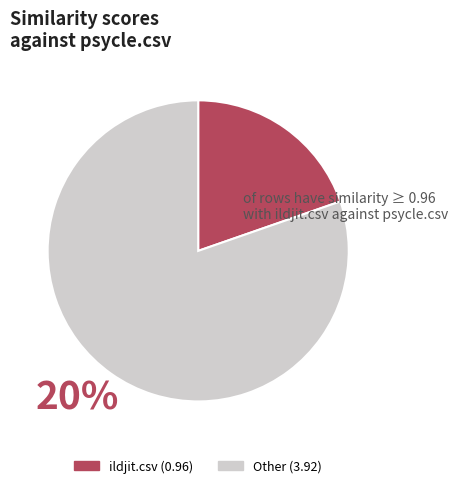

Is there any slice that represents more than half of the pie?

Yes